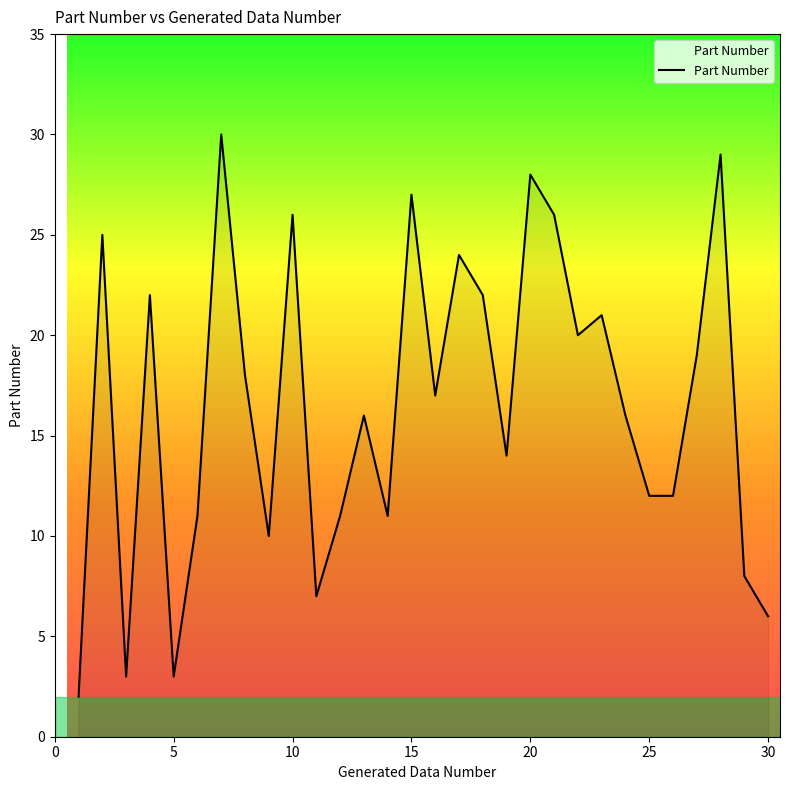

How many interior local peaks (higher than both neighbors) does the data have?

10